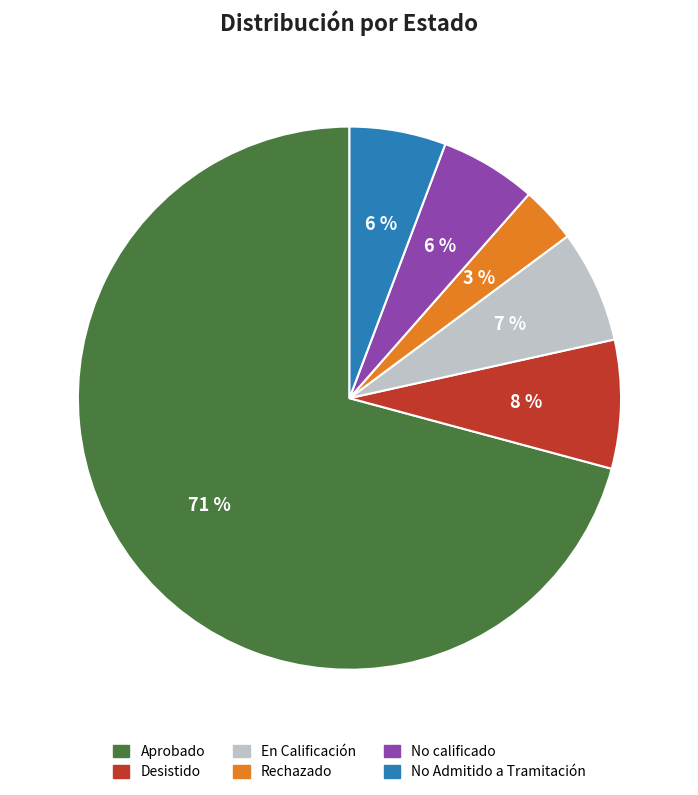

What is the smallest slice in the pie chart?

Rechazado